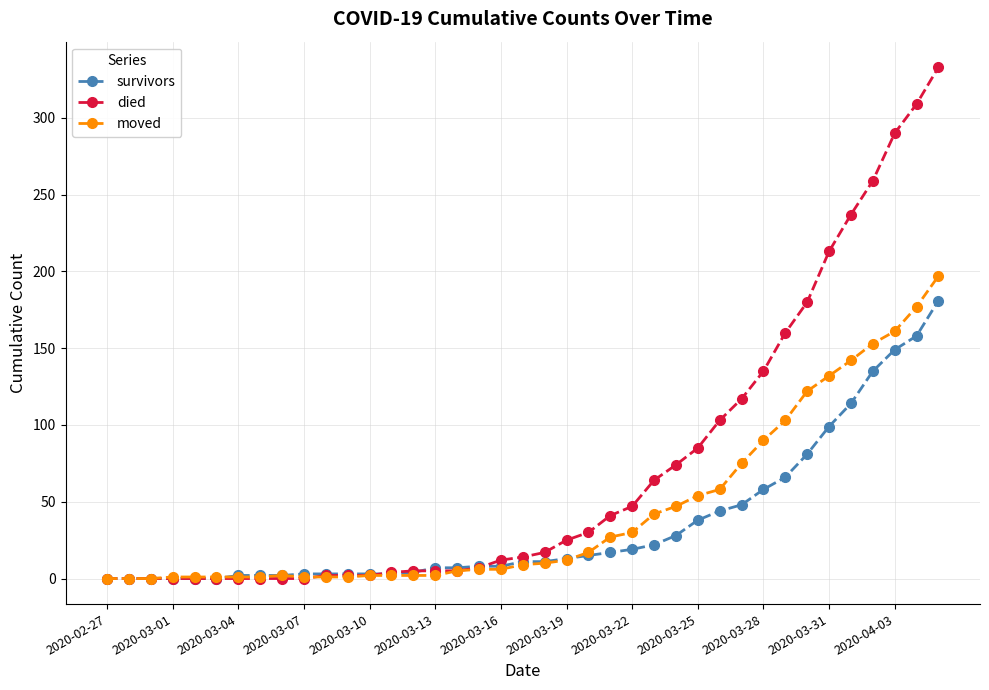

List the series in order of their overall mean, lowest first.

survivors, moved, died